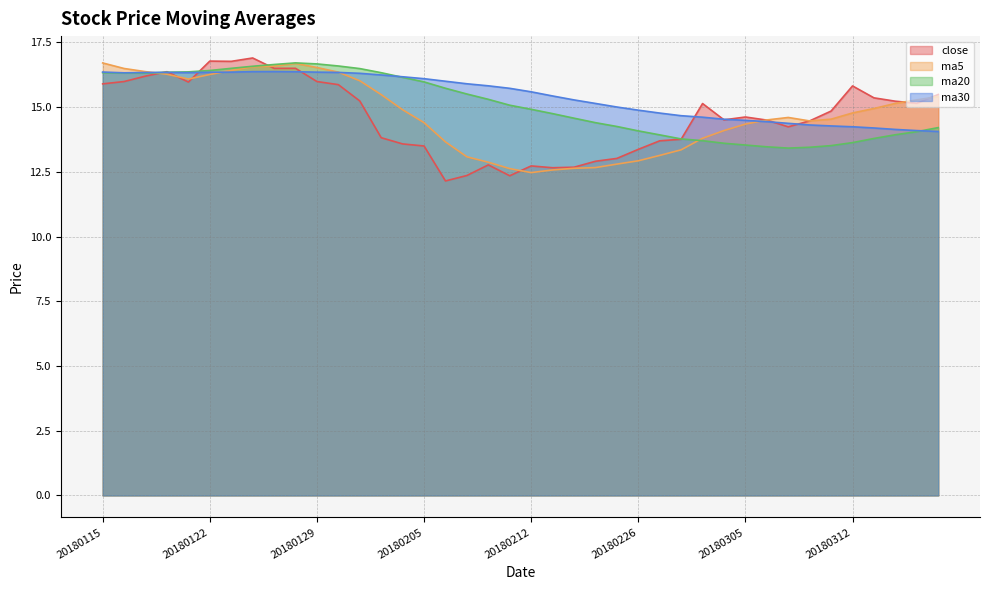

At which category does ma5 reach its first local peak?

20180126